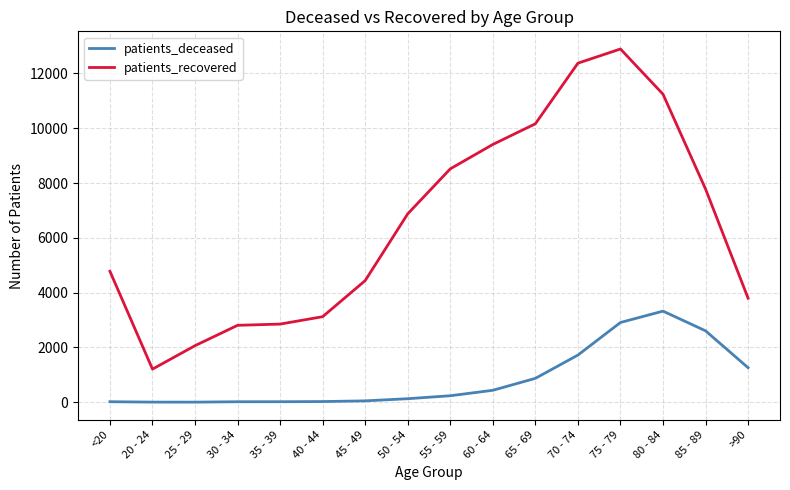

What is the average value of the patients_recovered series?

6521